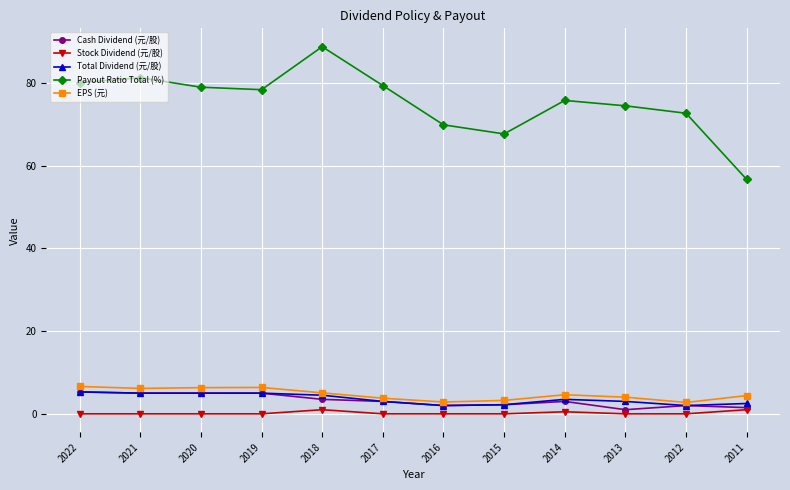

Count the number of categories in the chart.

12